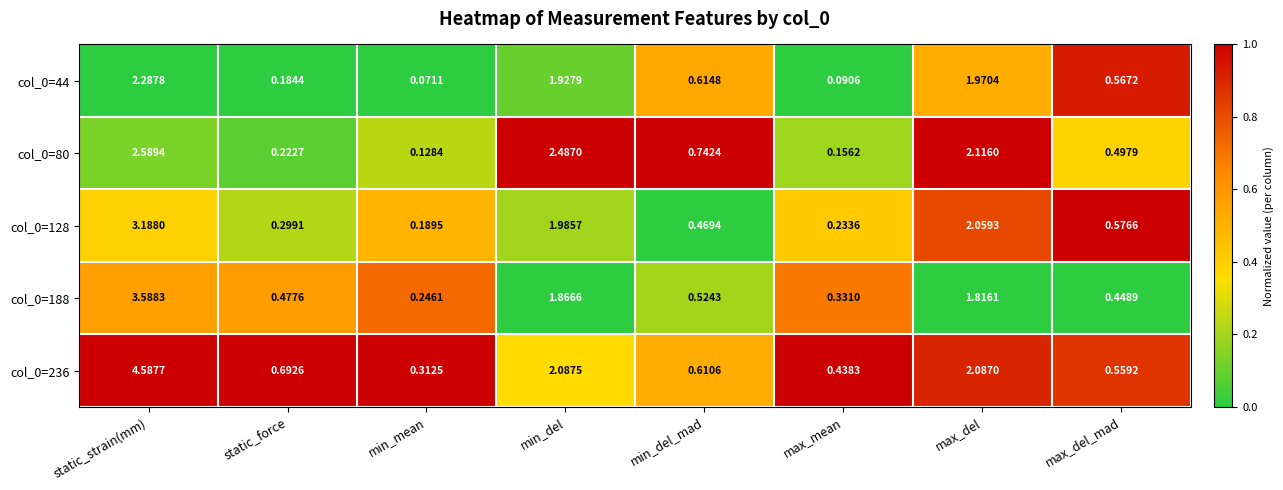

How many distinct data groups are displayed?

5